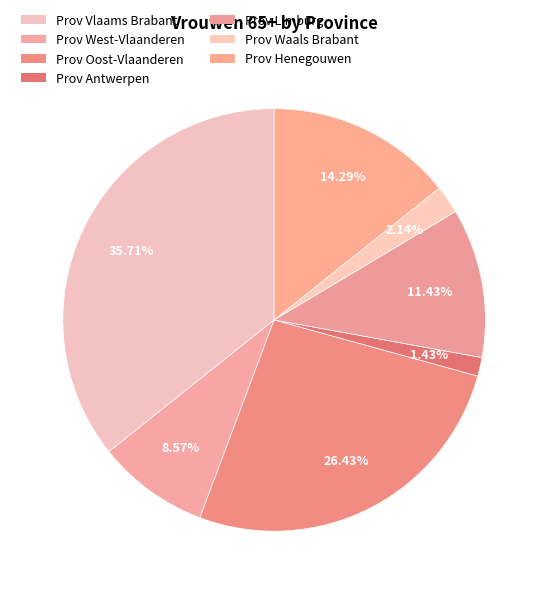

How many slices are in this pie chart?

7